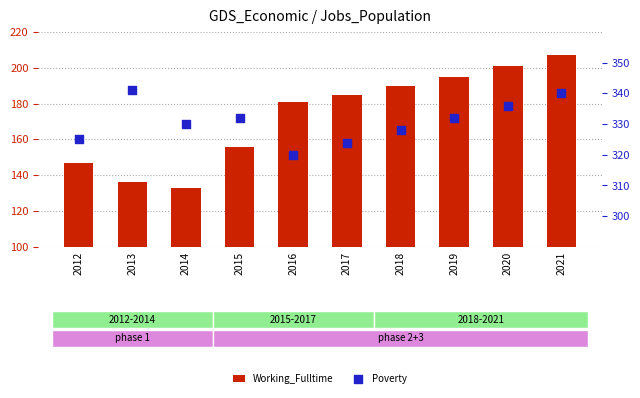

What is the total value across all series at 2015?

488